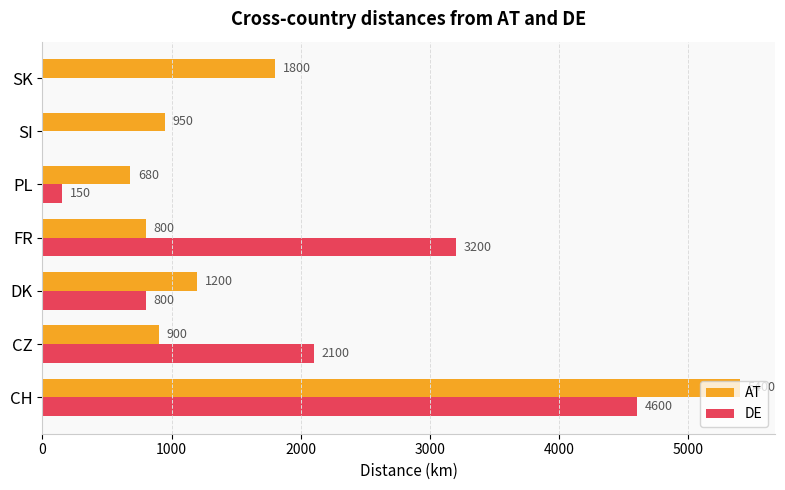

What are all the series names shown in the legend?

AT, DE